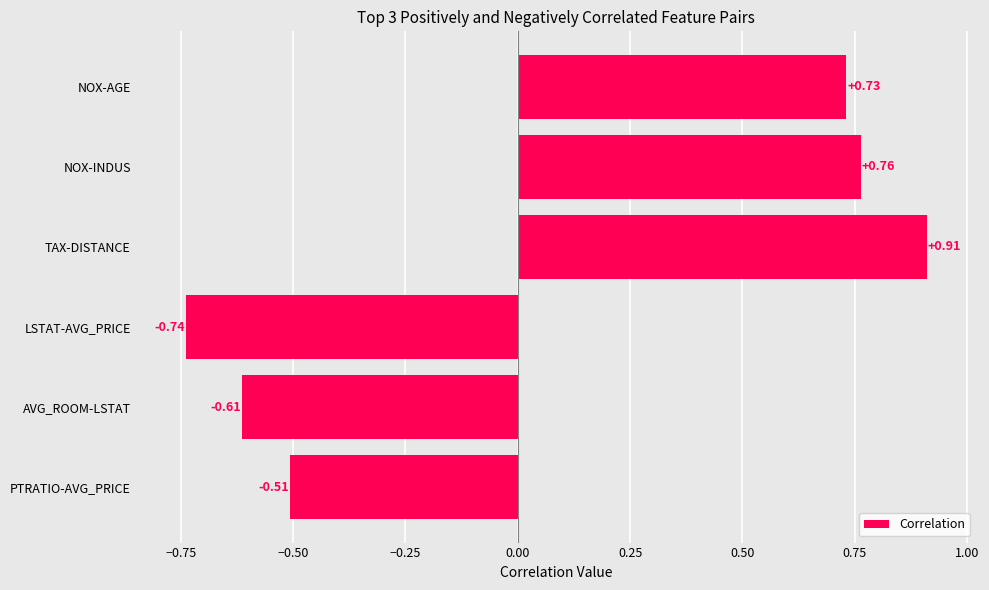

Which label corresponds to the largest value in the chart?

TAX-DISTANCE